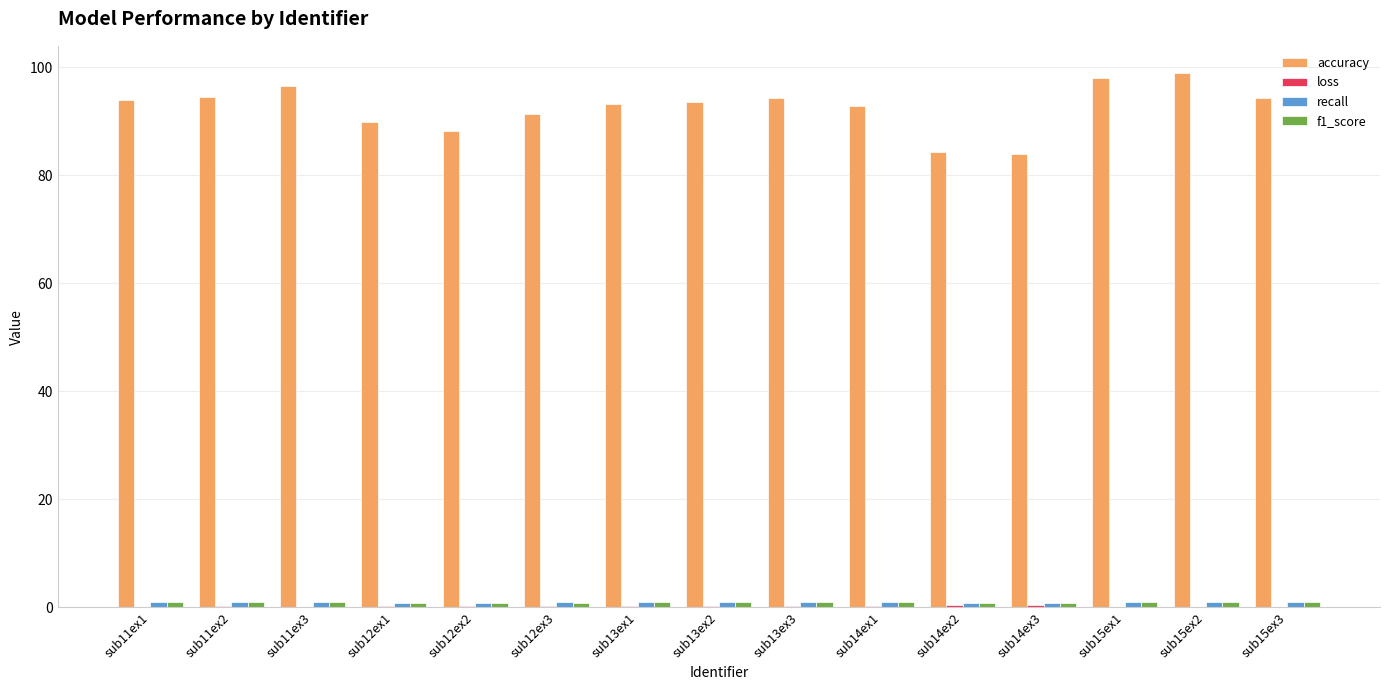

What is the sum of the accuracy values at sub13ex2 and sub15ex2?

192.5